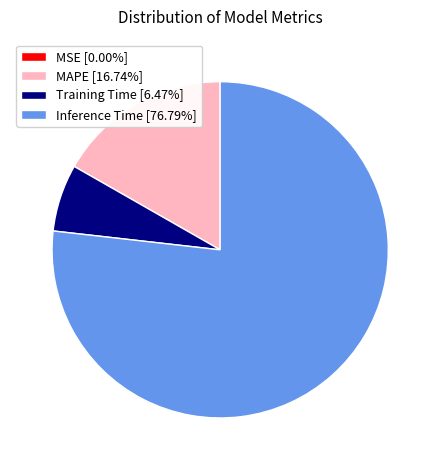

Is the sum of MAPE [16.74%] and Inference Time [76.79%] greater than half?

Yes